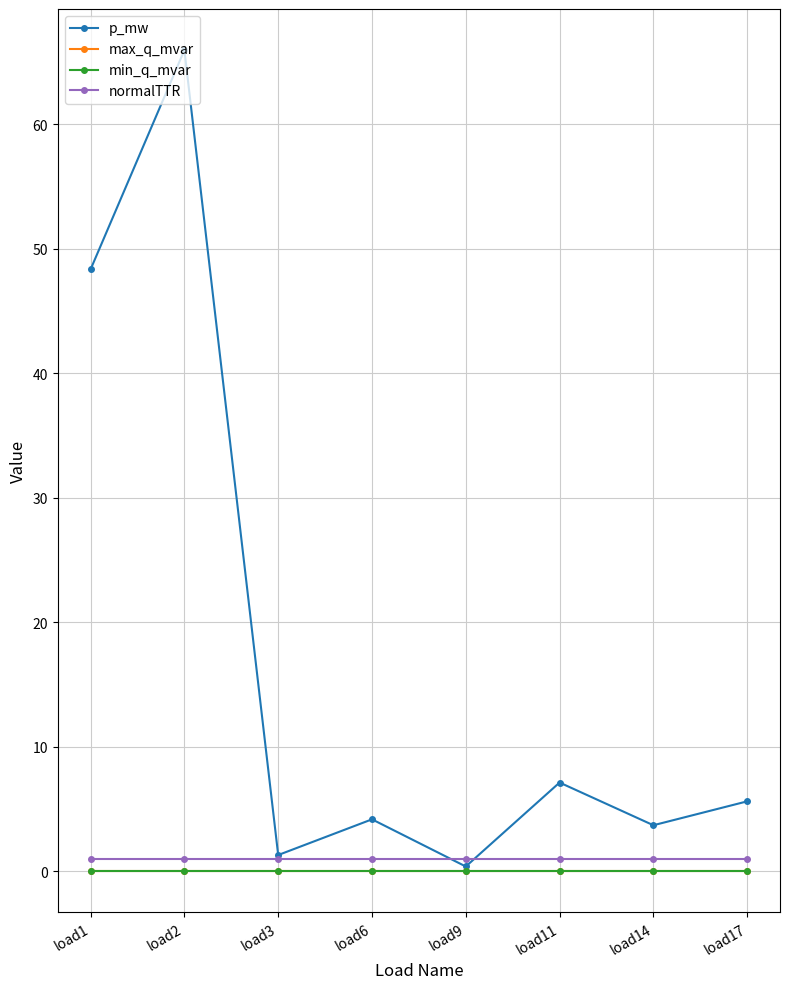

Is this an area chart (filled region under the line)?

No